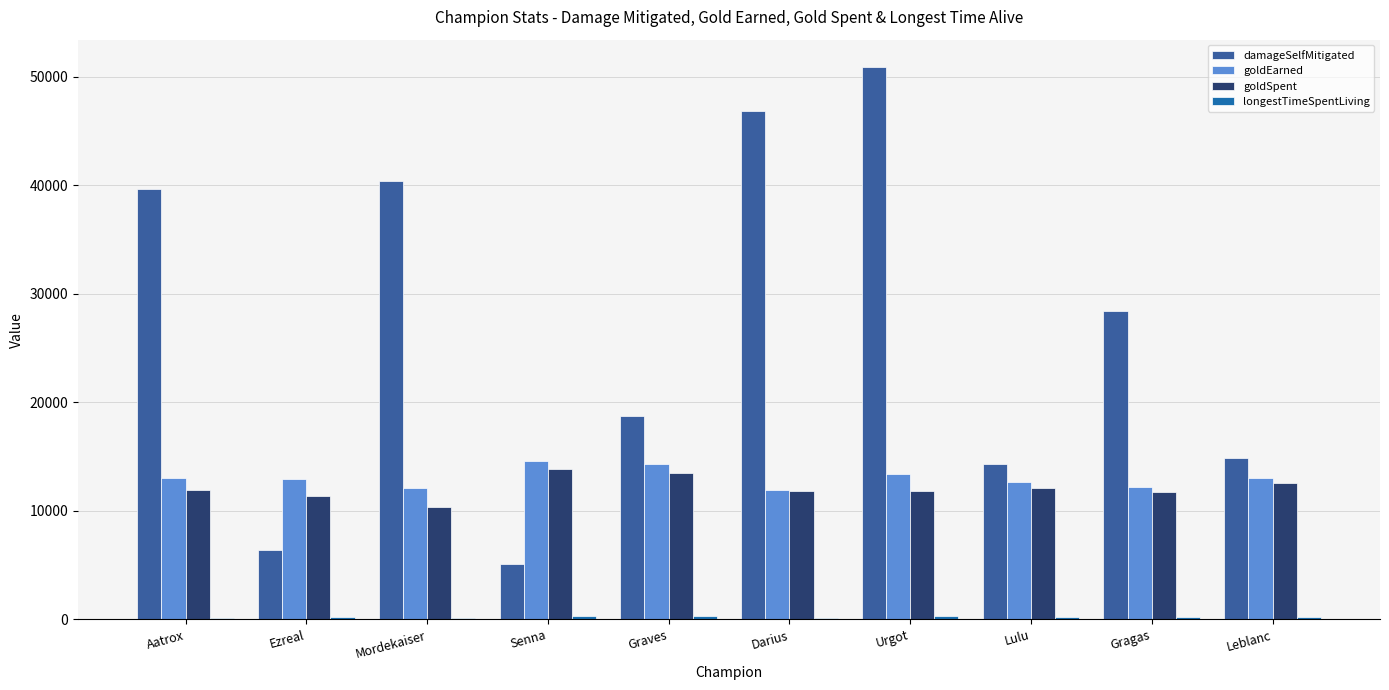

The damageSelfMitigated series shows 14850 at Leblanc. True or false?

True